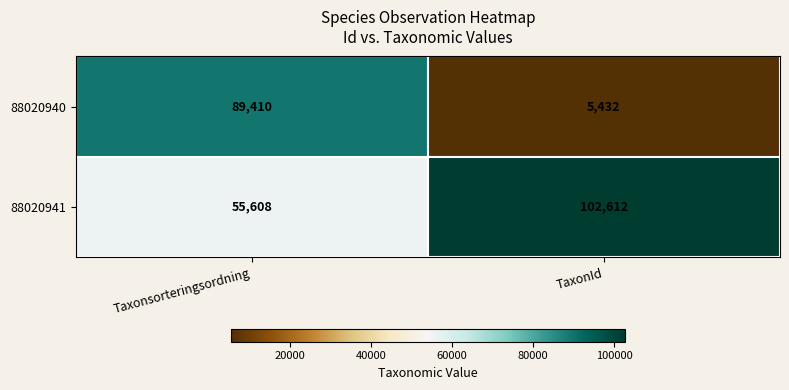

What is the approximate value of 88020941 at TaxonId, to the nearest 50?

102600